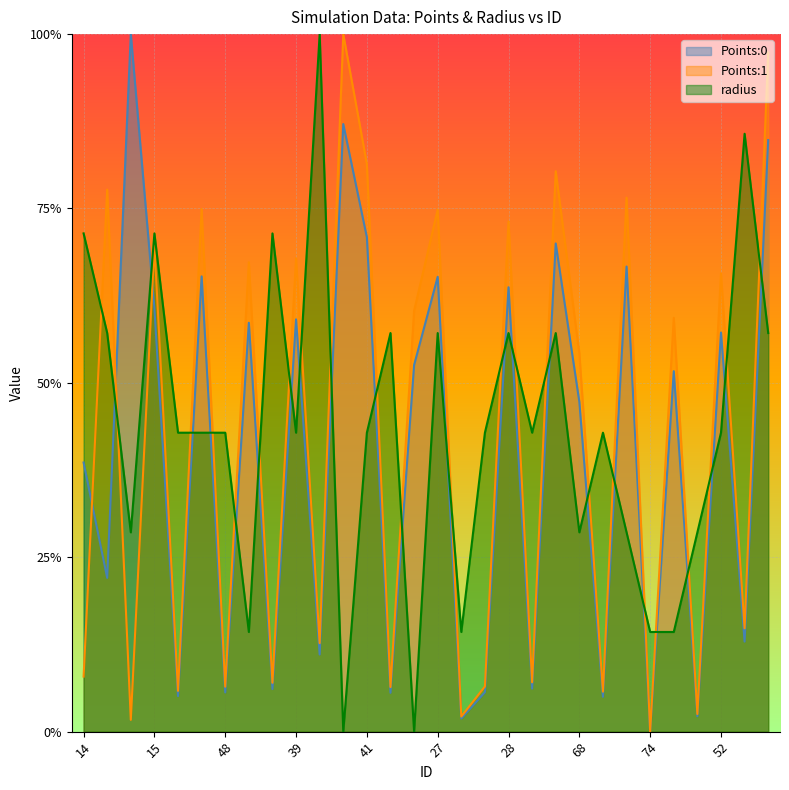

In radius, how many points are lower than both neighbors (excluding endpoints)?

8